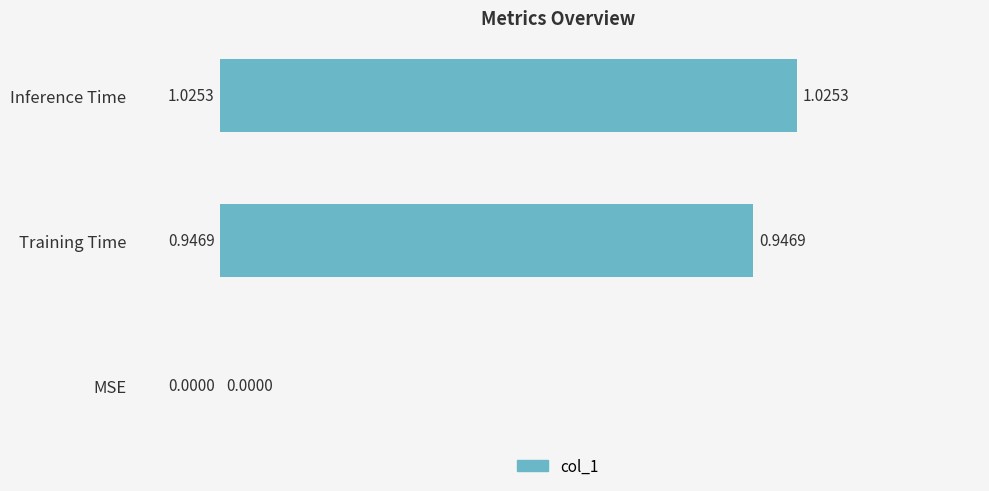

Are the bars grouped side by side (vs. stacked)?

No